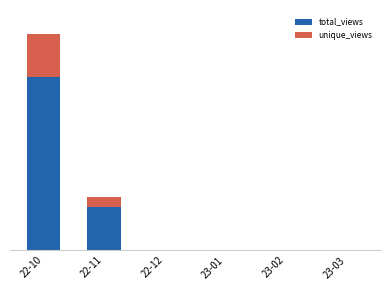

Rank the categories by unique_views value from highest to lowest.

22-10, 22-11, 22-12, 23-01, 23-02, 23-03